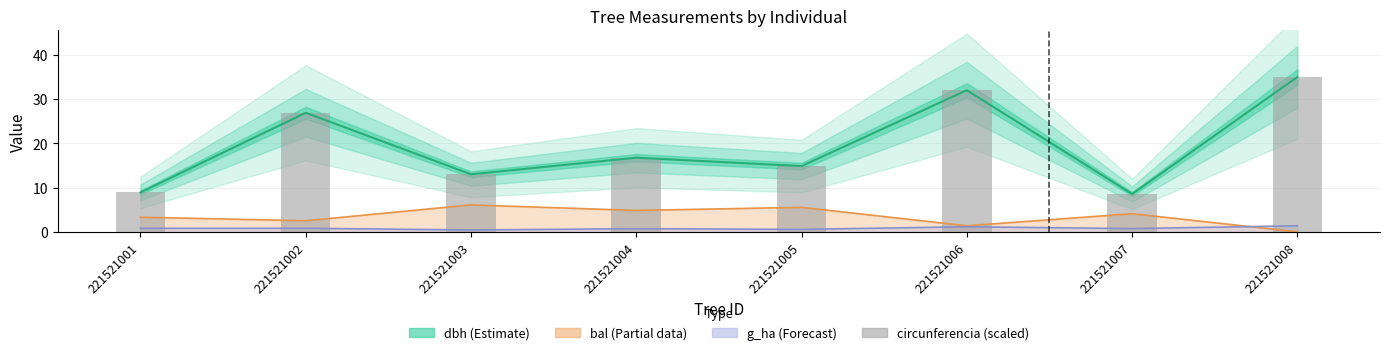

What is the total value across all series at 221521008?

71.4